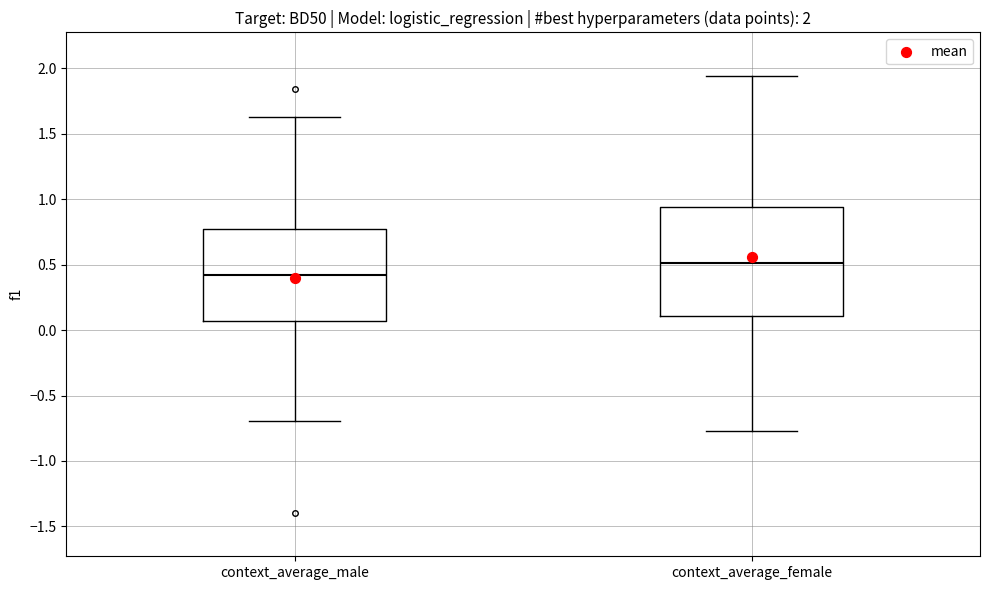

Which box has the lowest median line?

context_average_male